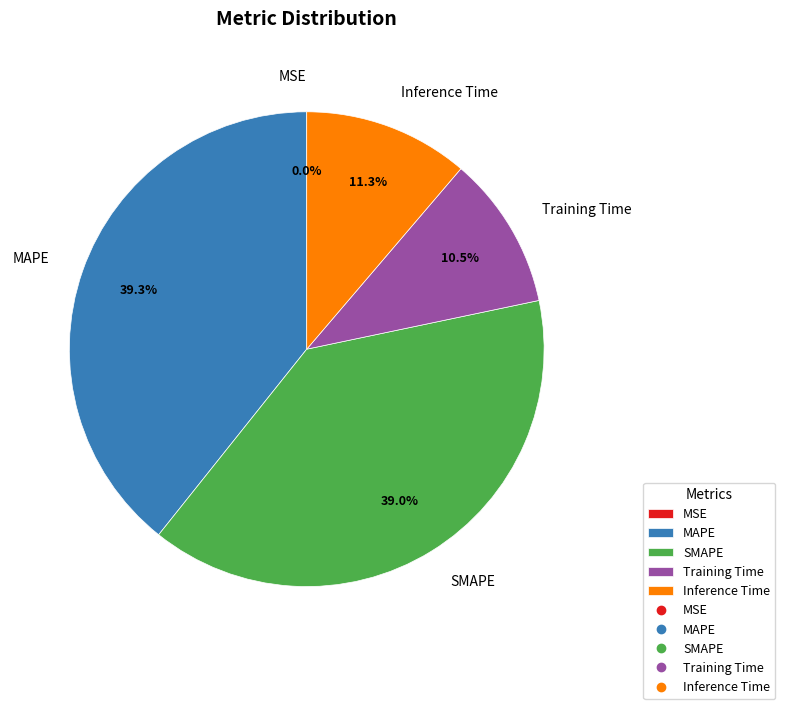

Between Training Time and SMAPE, which is larger?

SMAPE